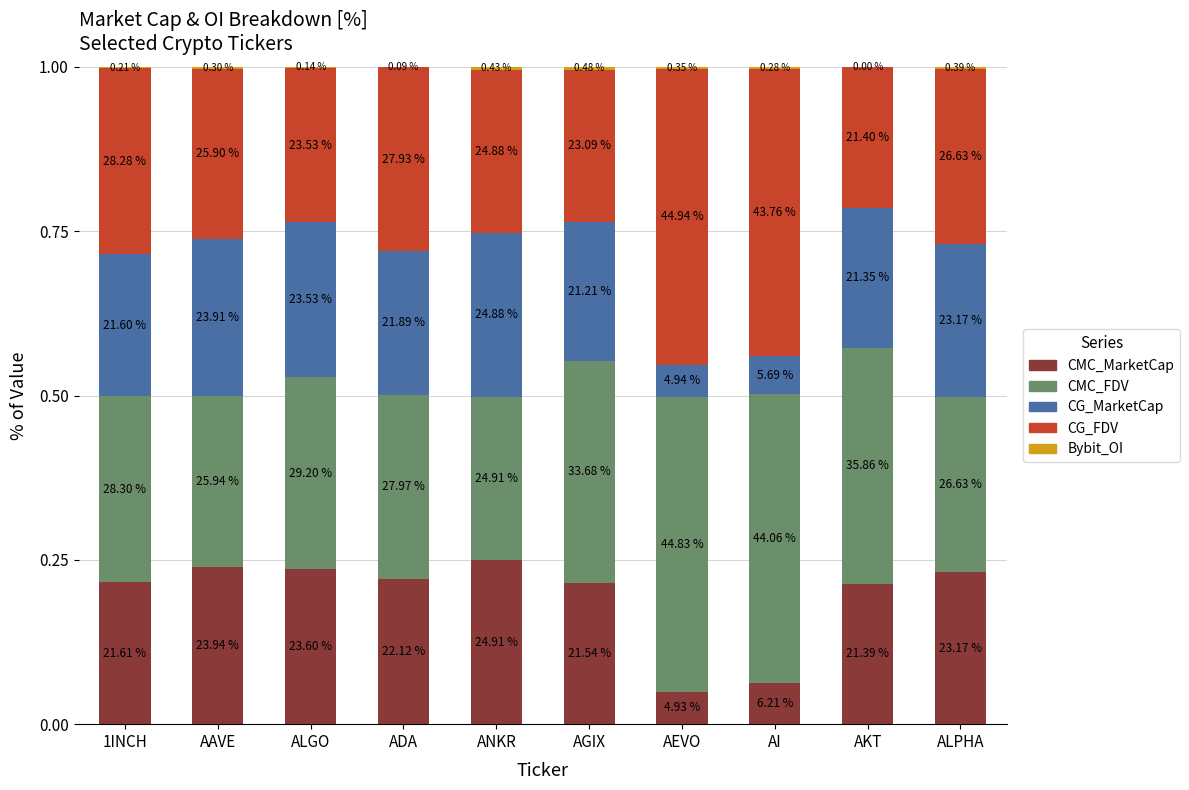

Which series changed the most between ADA and AI?

CG_MarketCap